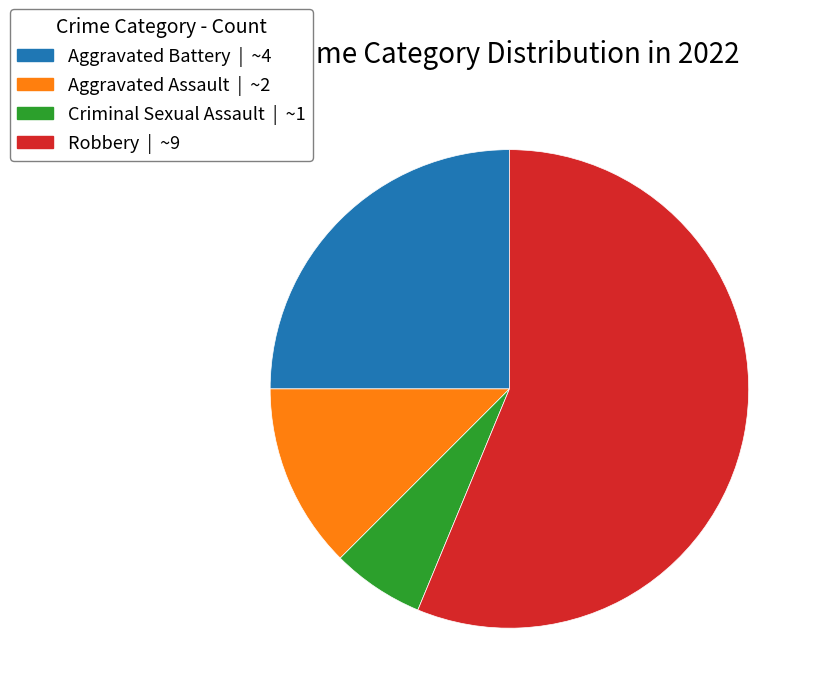

Is the sum of Aggravated Assault and Criminal Sexual Assault greater than half?

No